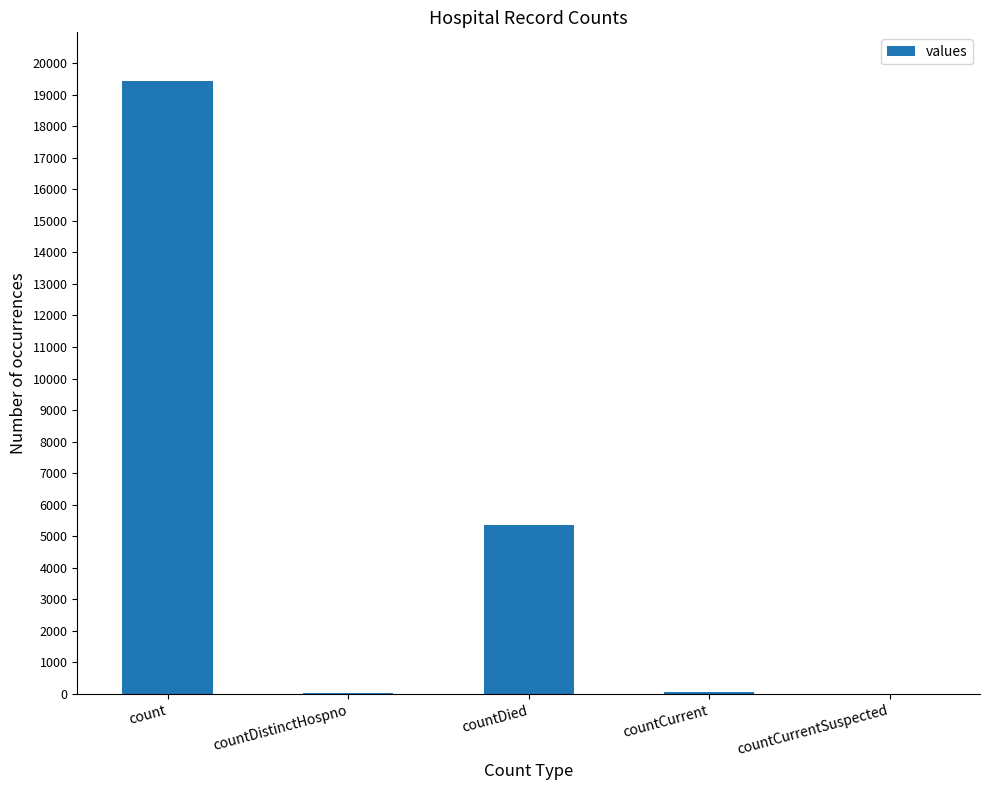

The value at countCurrentSuspected is 0. True or false?

True